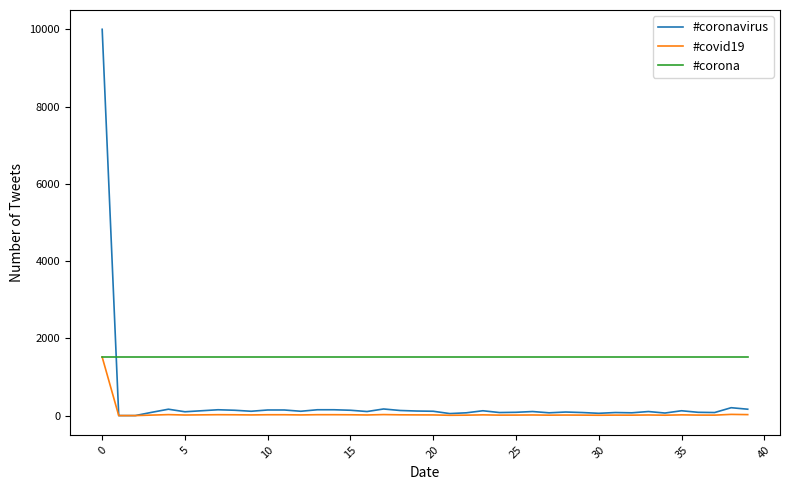

After their last crossing, which series has the higher values: #corona or #coronavirus?

#corona